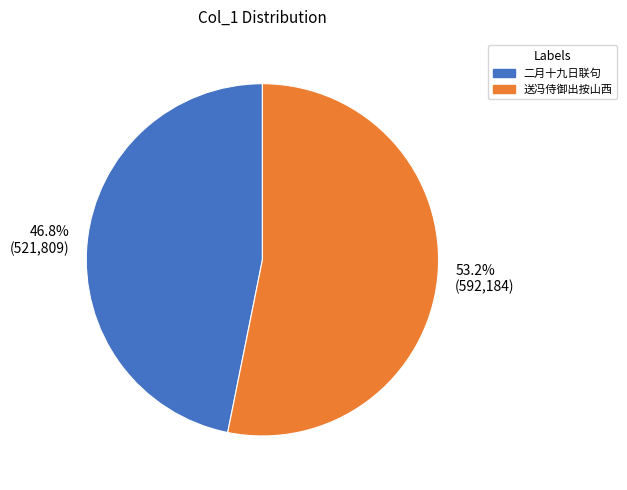

Does any single category account for the majority?

Yes